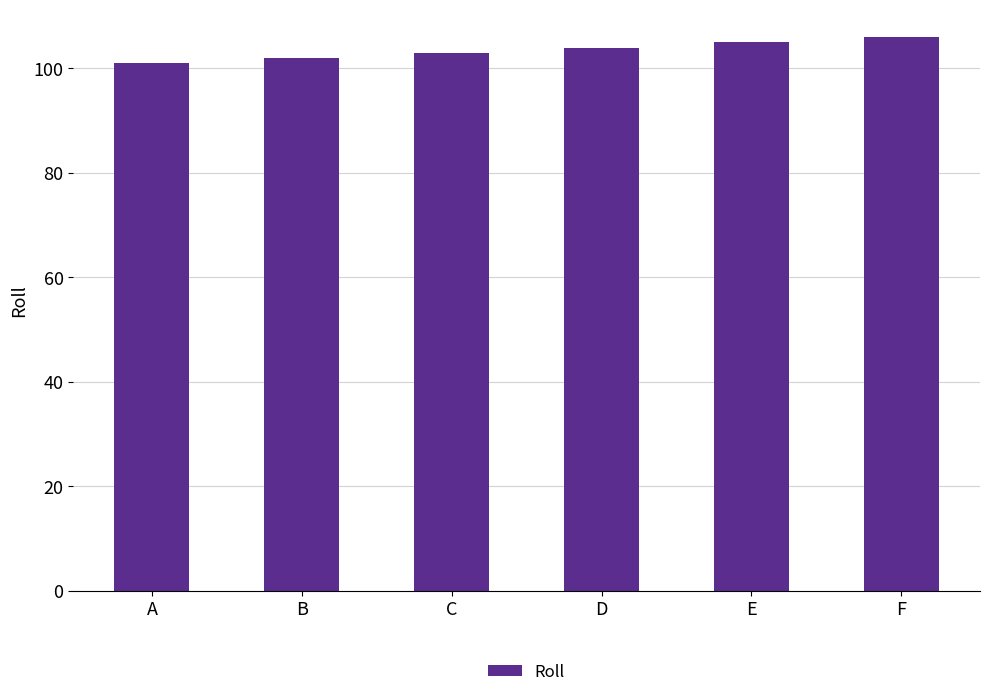

What is the difference between the maximum and minimum values?

5